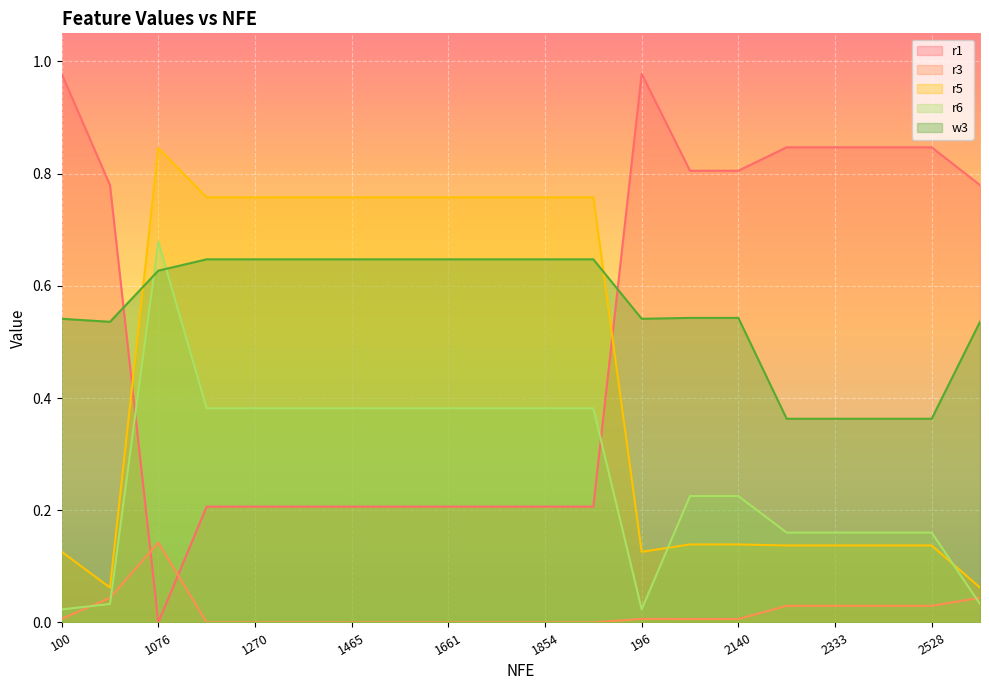

The value of r3 at 1661 is 0.0. True or false?

True